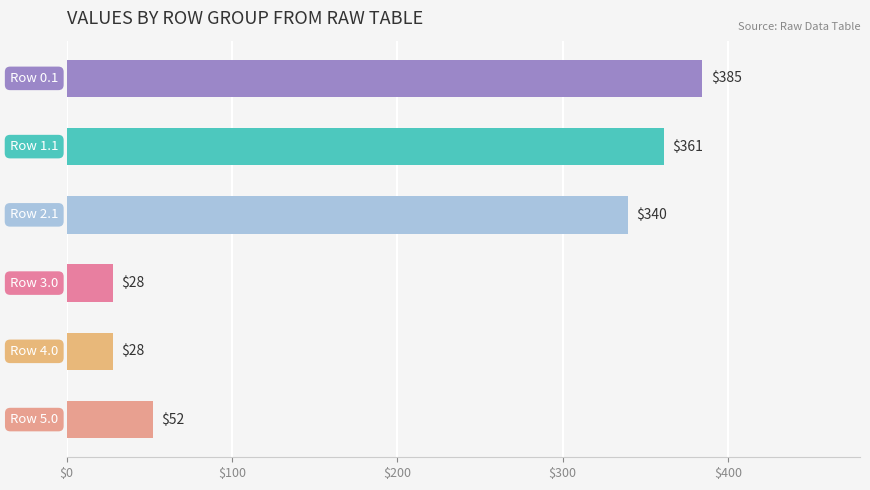

What is the minimum value shown in the chart?

28.0